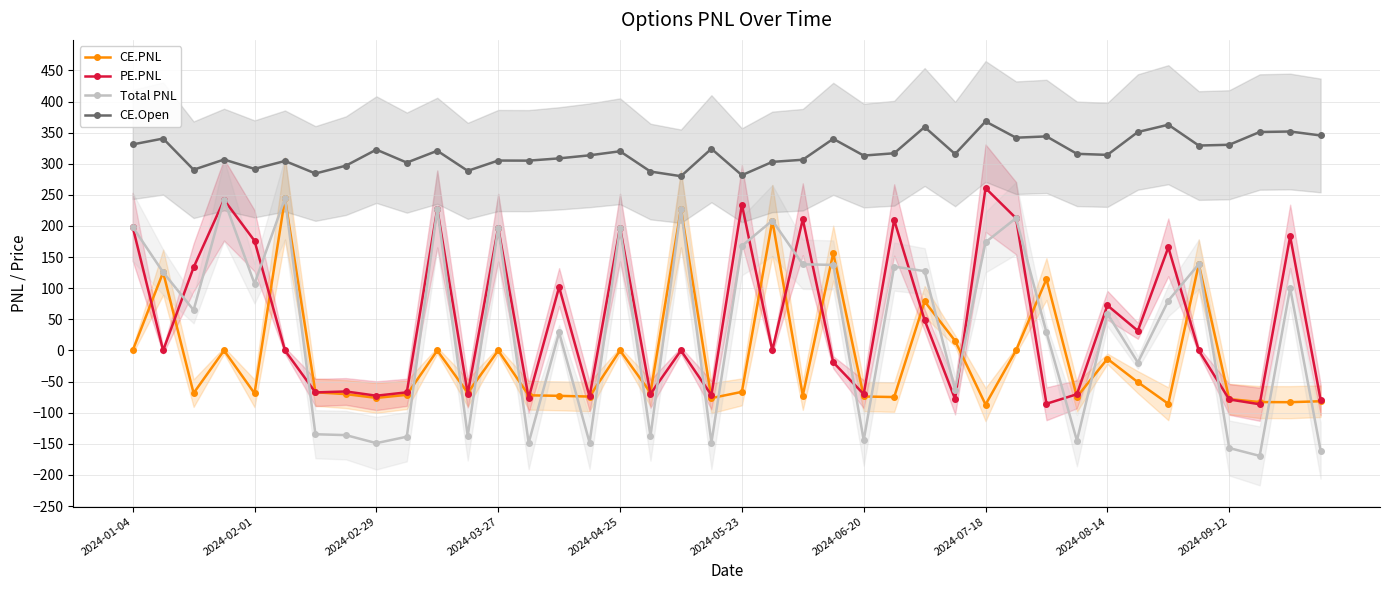

What is the minimum value for PE.PNL?

-86.5